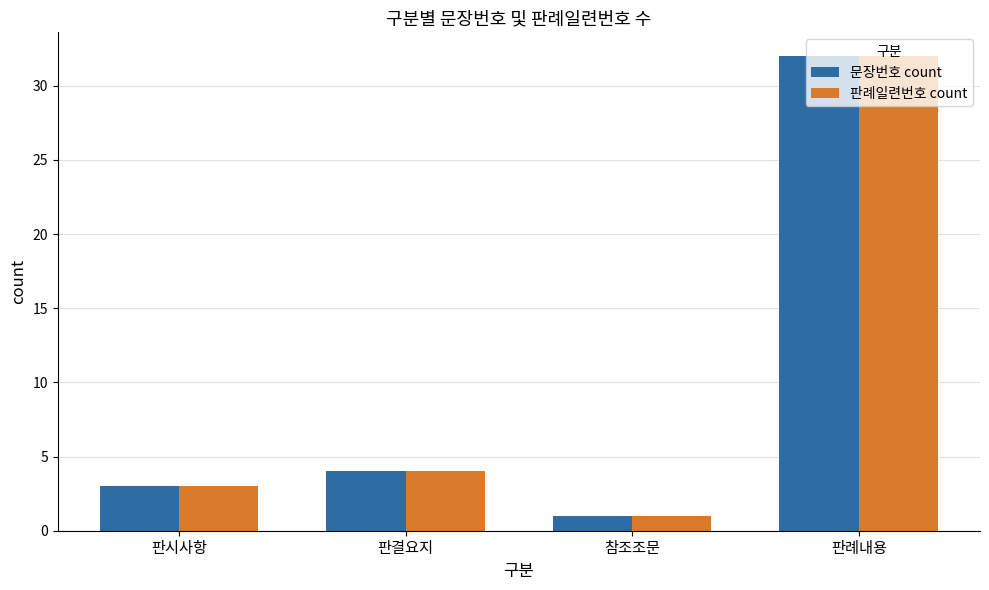

What is the sum of all 문장번호 count values?

40